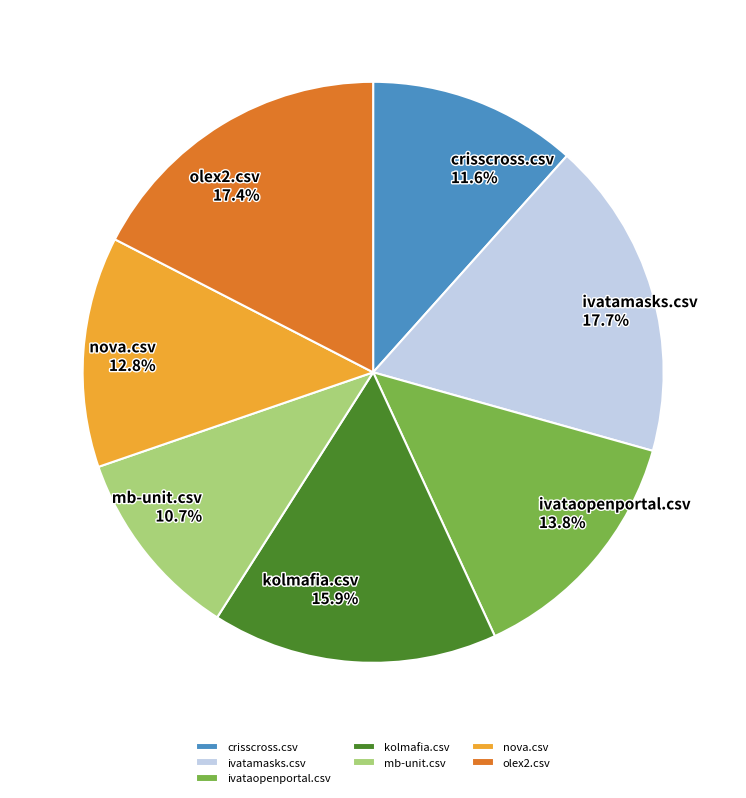

What portion of the pie excludes ivatamasks.csv?

82.3%